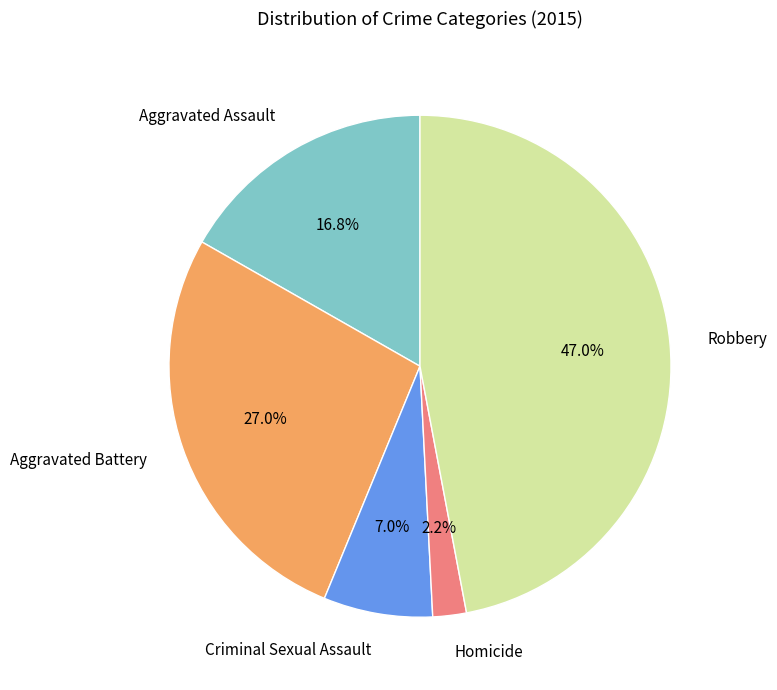

Combined, what portion of the pie is Aggravated Assault and Aggravated Battery?

43.8%